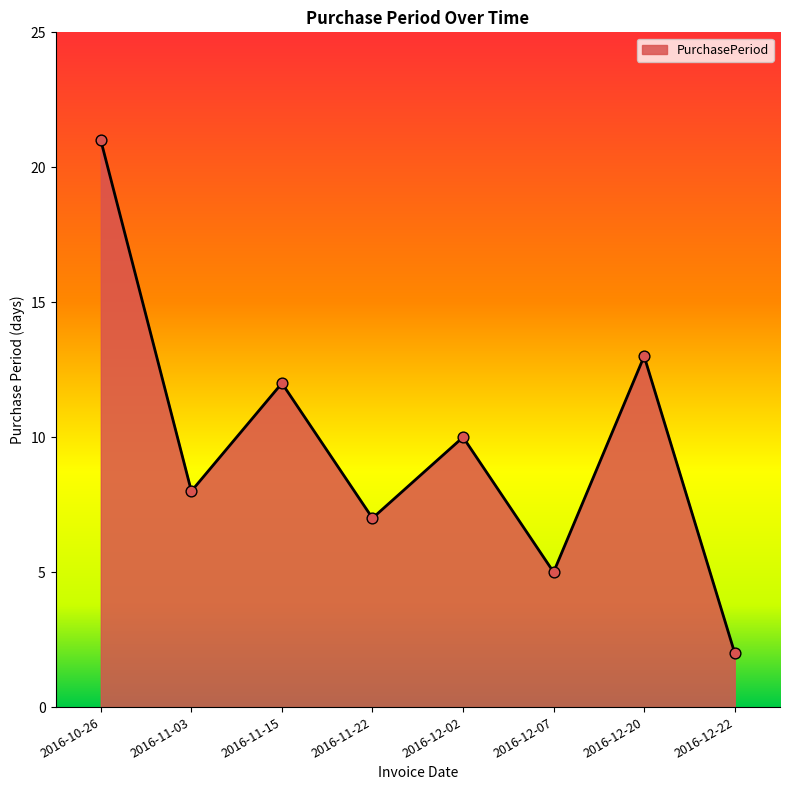

What is the change in value from 2016-11-03 to 2016-11-15?

+4